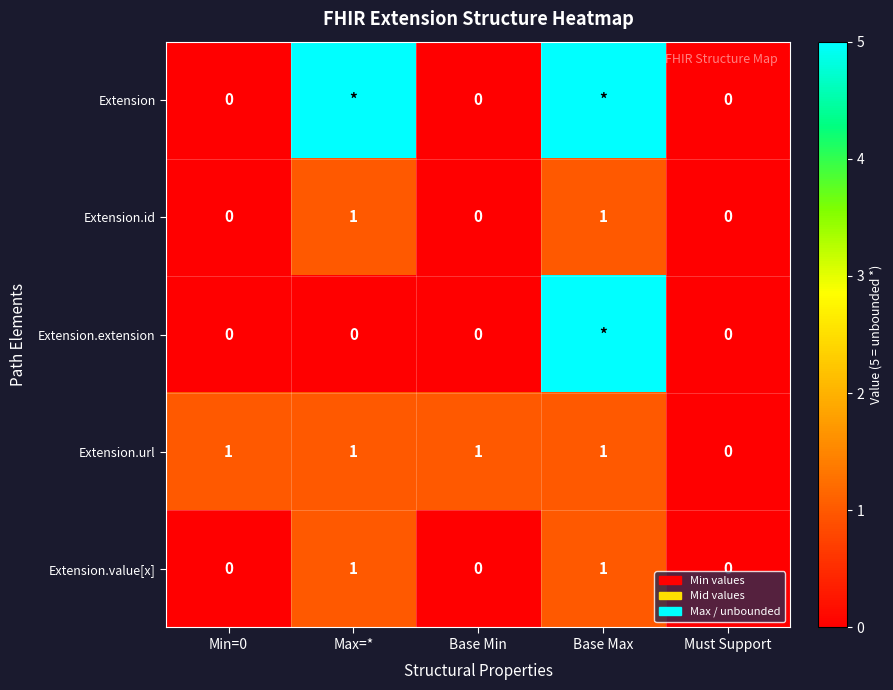

The Extension.value[x] series shows 0 at Must Support. True or false?

True